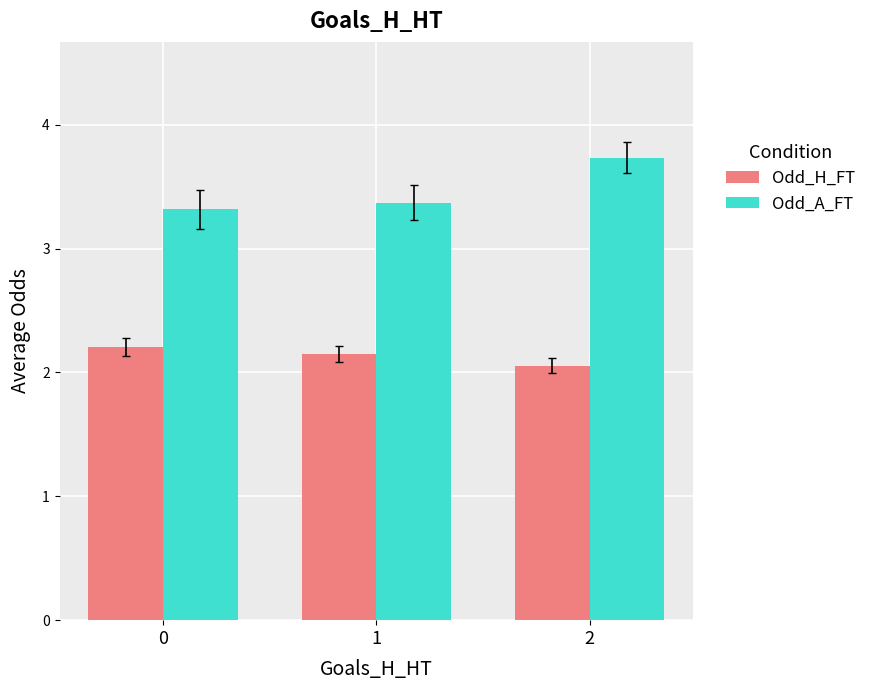

Count the number of categories in the chart.

3